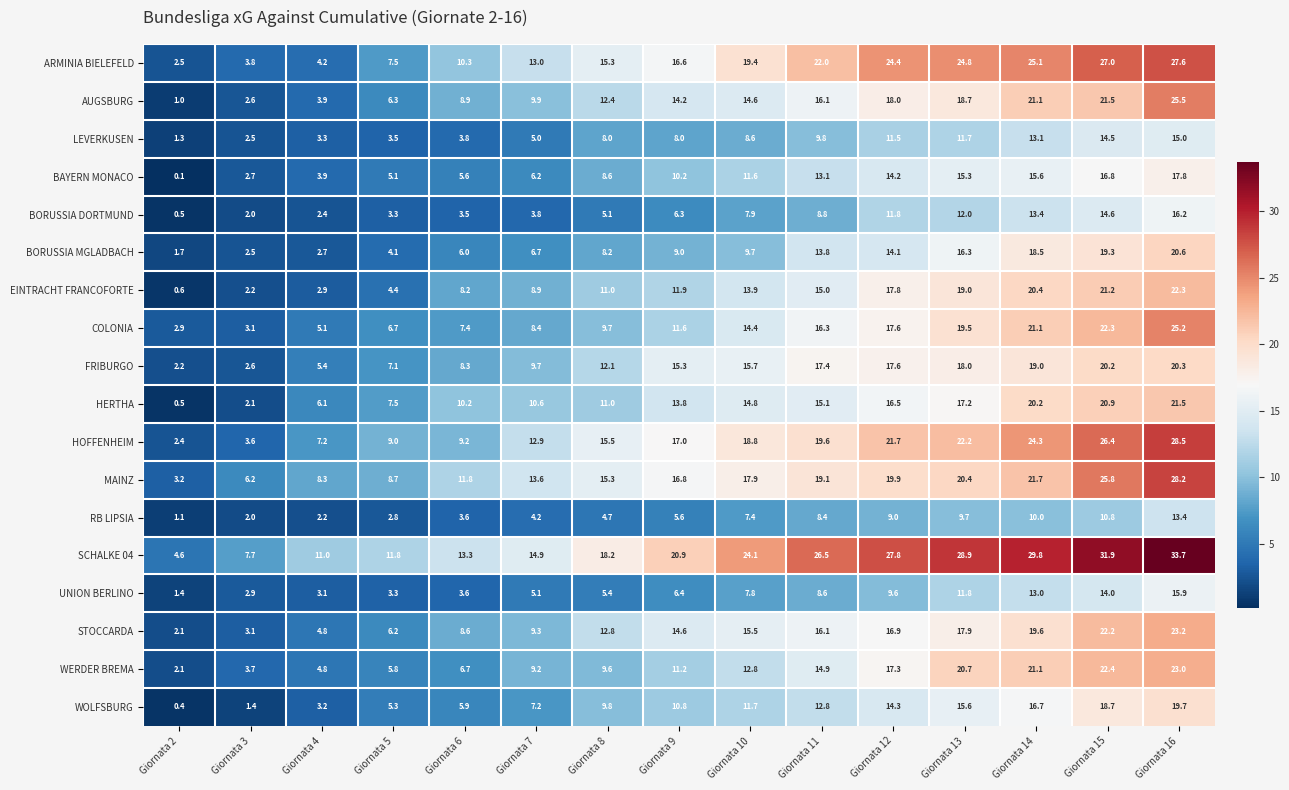

What is the difference between the COLONIA values at Giornata 16 and Giornata 6?

17.8